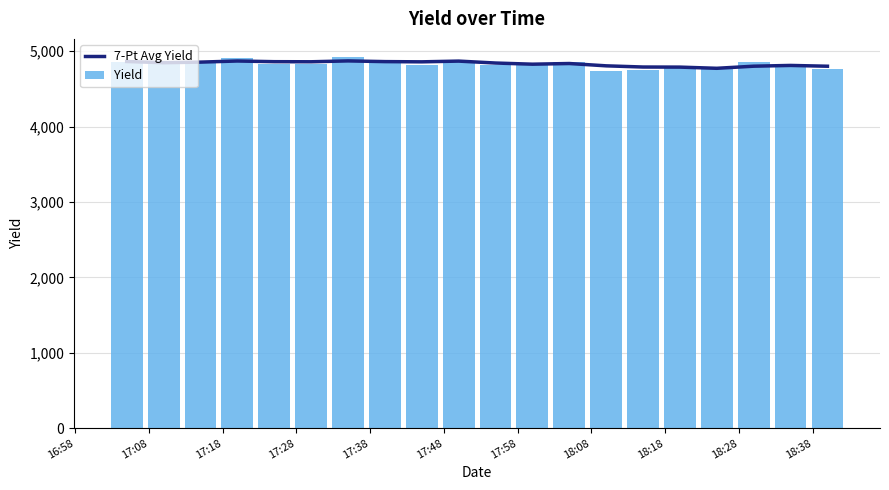

What is the highest value of the 7-Pt Avg Yield series?

4869.9